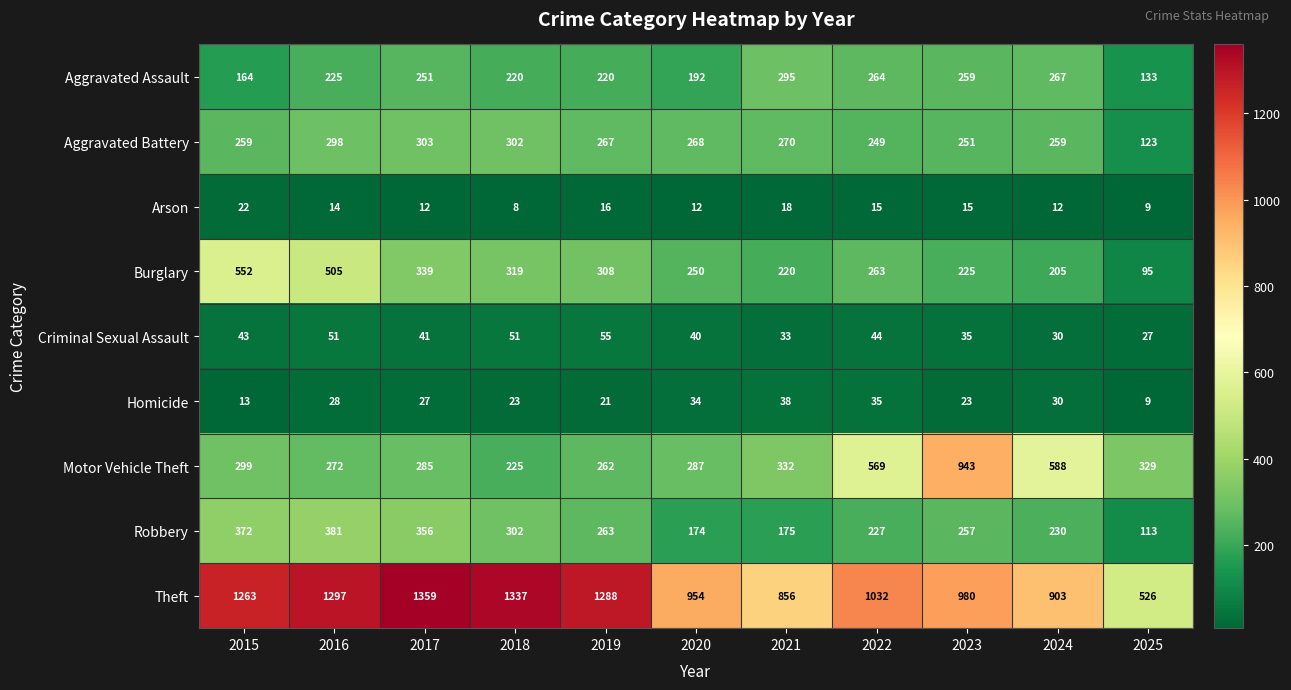

What is the approximate value of Theft at 2022, to the nearest 10?

1030